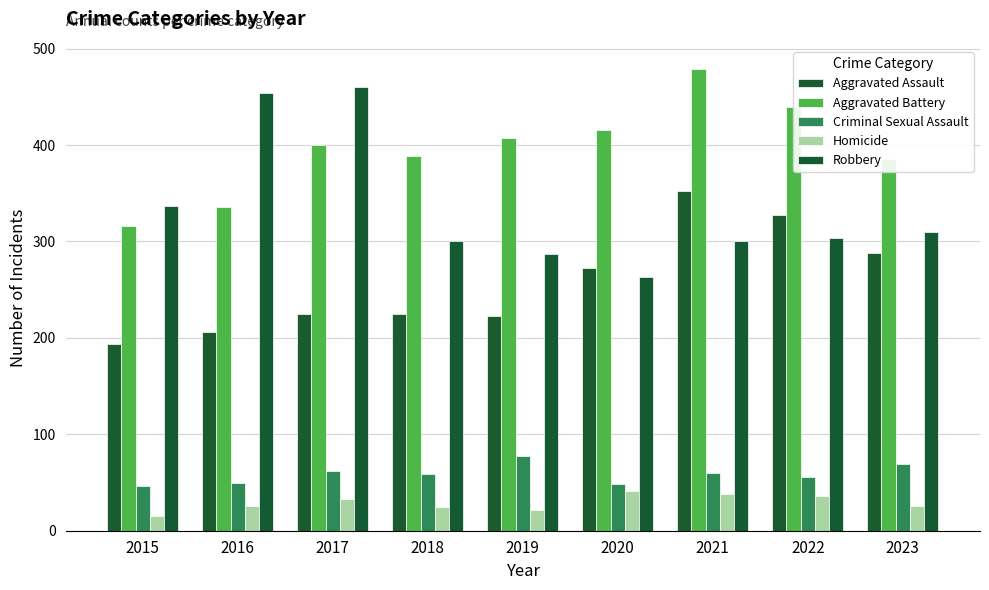

What is the minimum value shown in the chart?

15